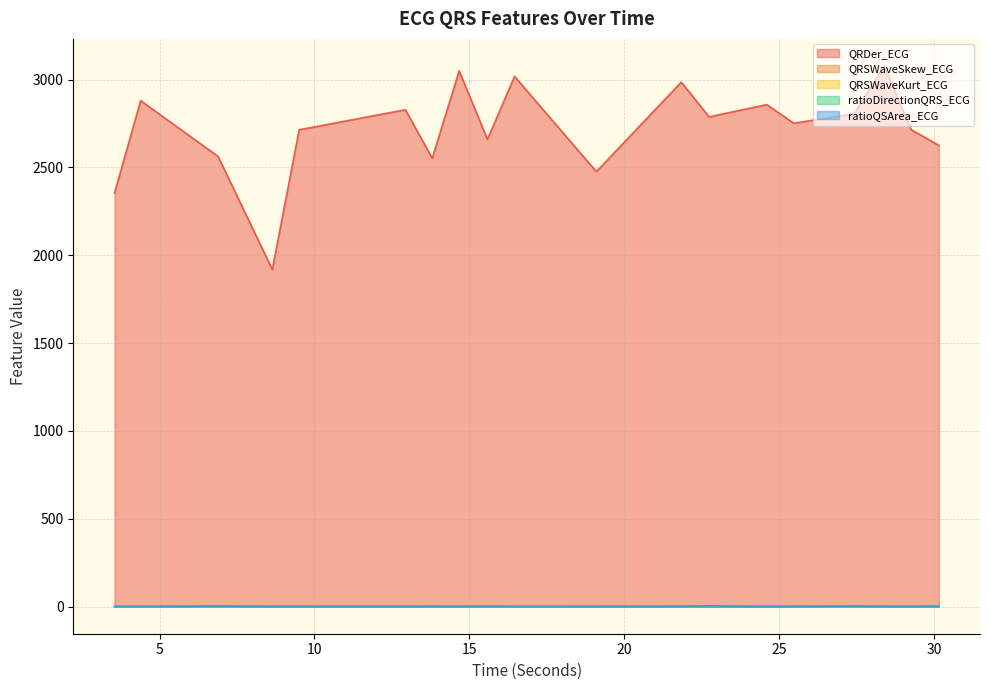

True or false: QRSWaveSkew_ECG and QRDer_ECG intersect in this chart.

False